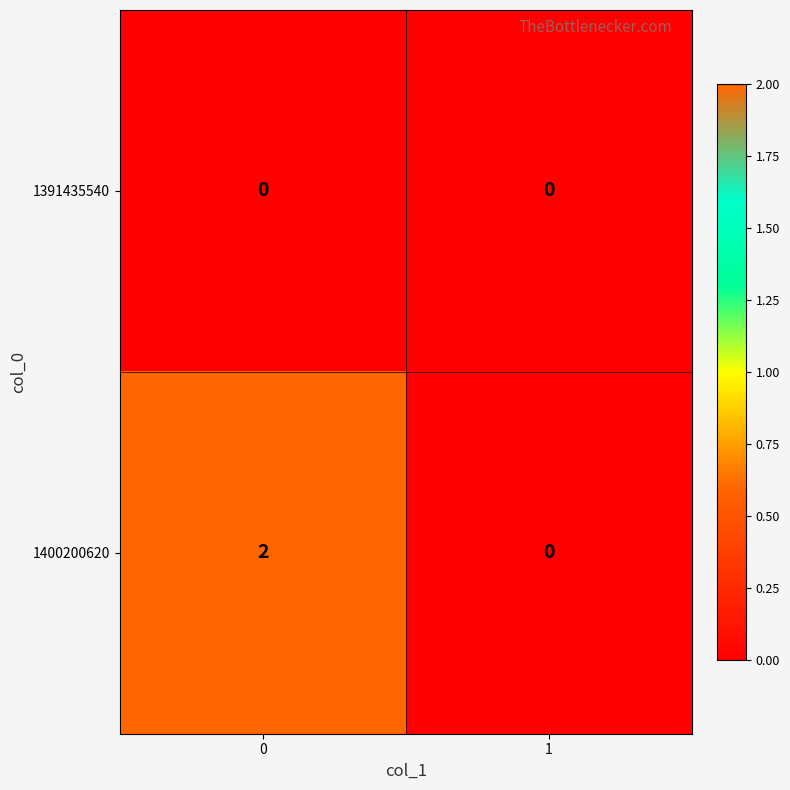

Rank the series at 0 from lowest to highest value.

1391435540, 1400200620